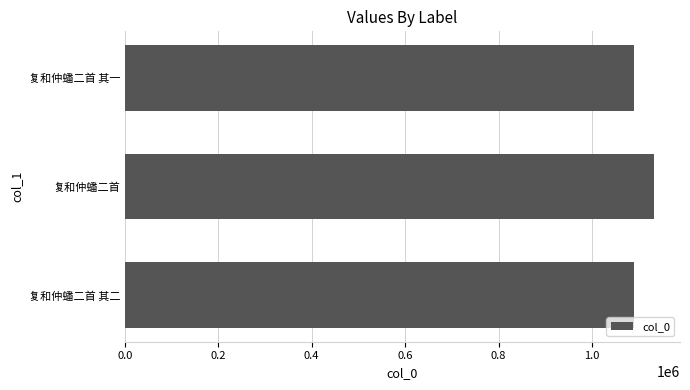

Is it true that the value at 复和仲蟠二首 is 488556?

False